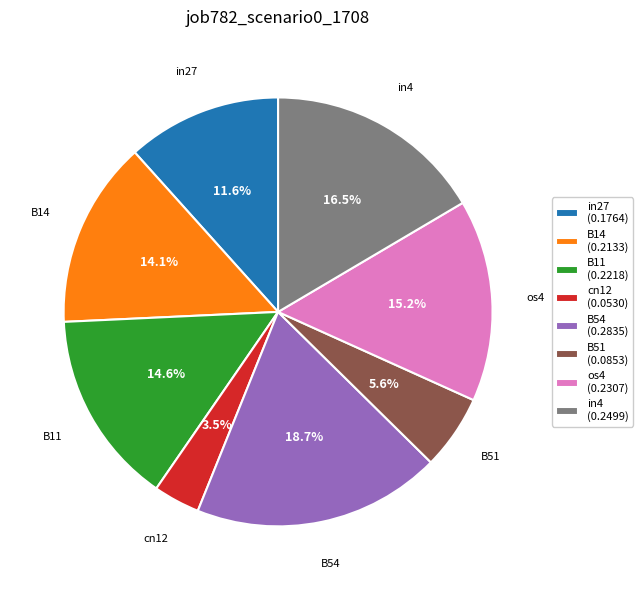

To the nearest percent, what percentage of the pie is in27?

12%